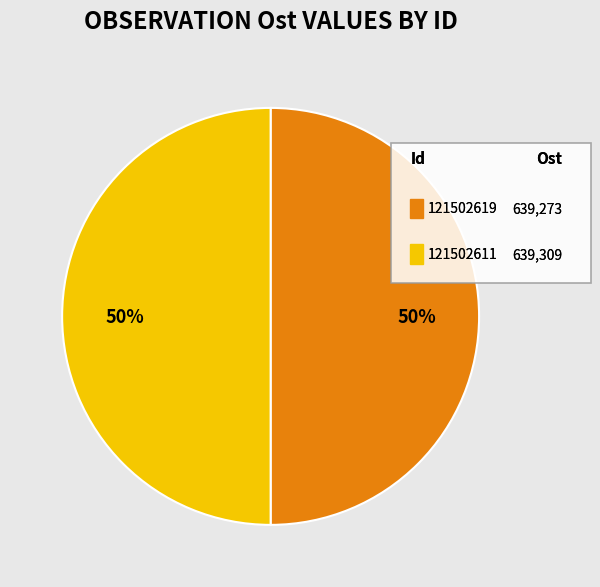

How many slices are in this pie chart?

2